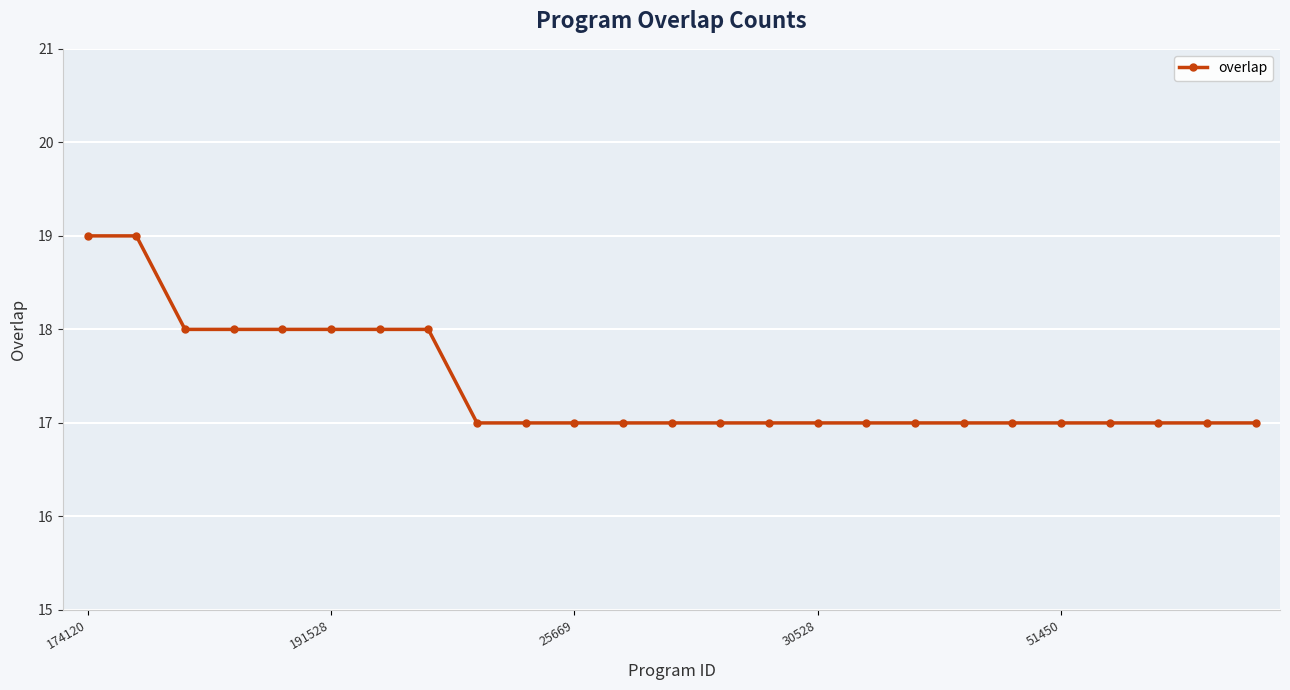

What is the greatest value displayed?

19